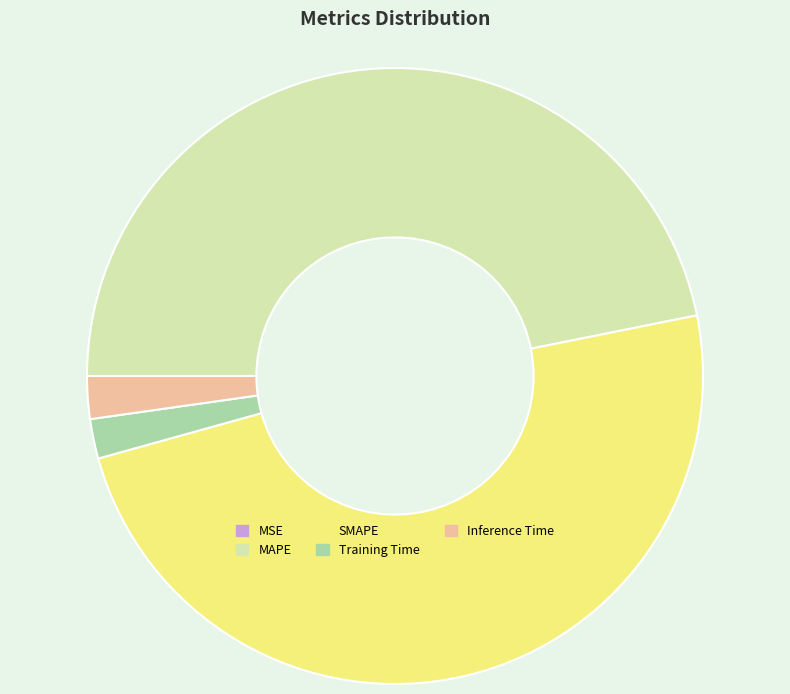

Which has a higher value, MAPE or Training Time?

MAPE